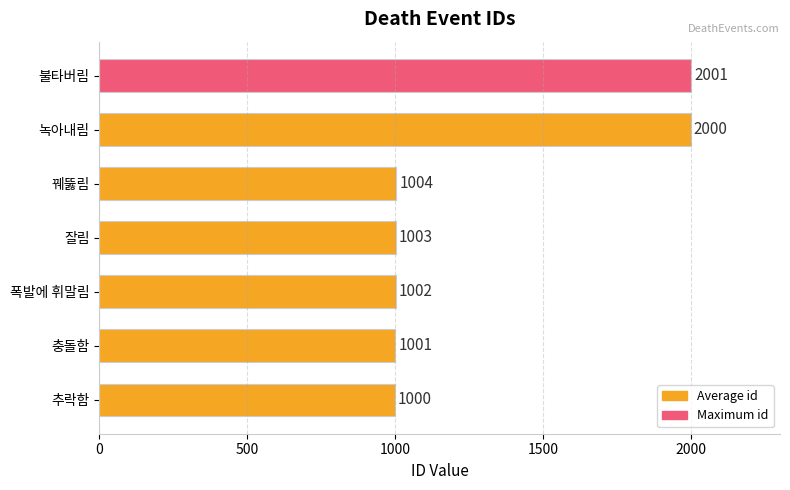

Between 잘림 and 폭발에 휘말림, which is larger?

잘림